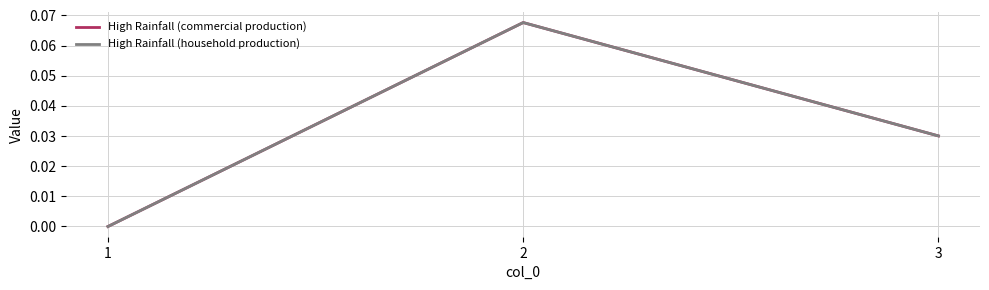

Which label corresponds to the largest value in the chart?

2